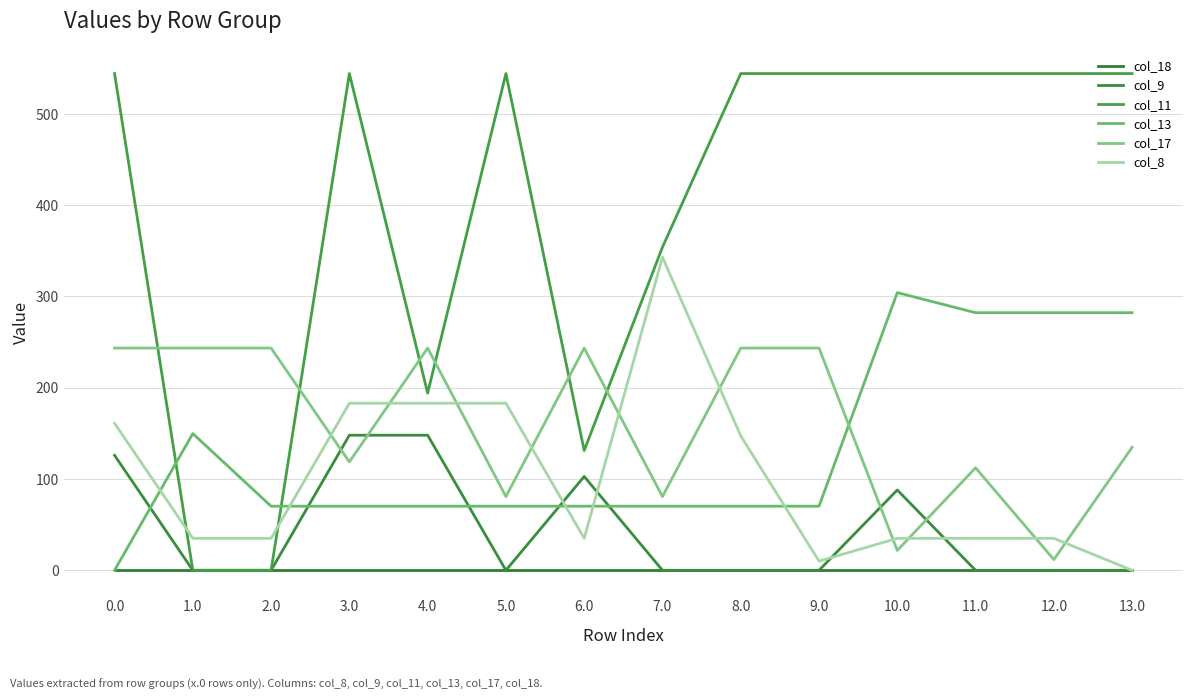

What are all the series names shown in the legend?

col_18, col_9, col_11, col_13, col_17, col_8